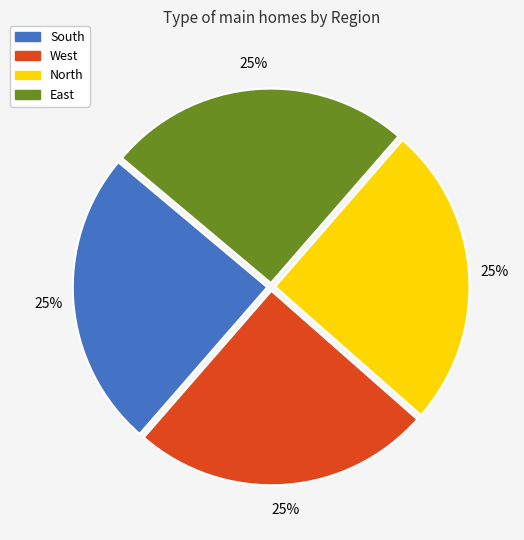

What is the ratio of the value at East to the value at North?

1.0